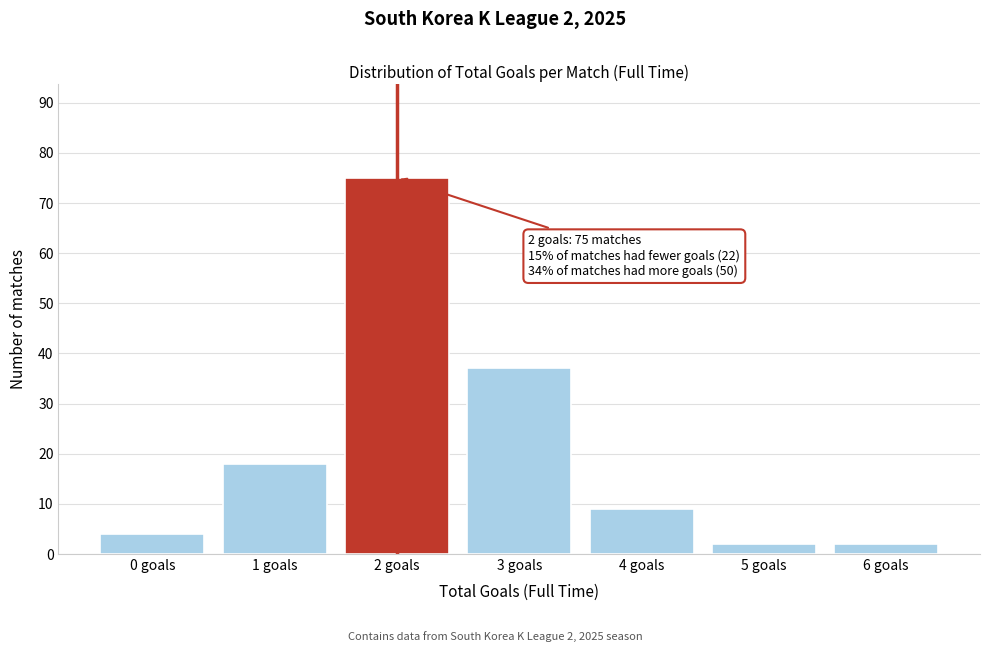

Reading left to right, what are all the values shown in this chart?

0 goals=4	1 goals=18	2 goals=75	3 goals=37	4 goals=9	5 goals=2	6 goals=2